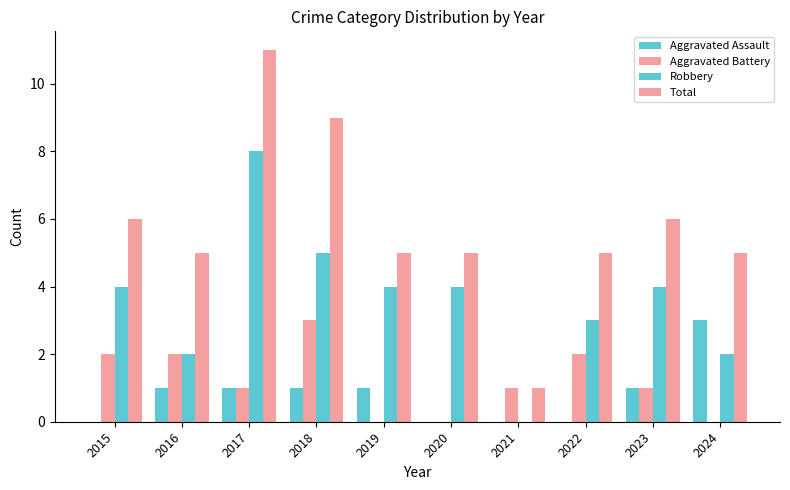

How many groups of bars are there?

10